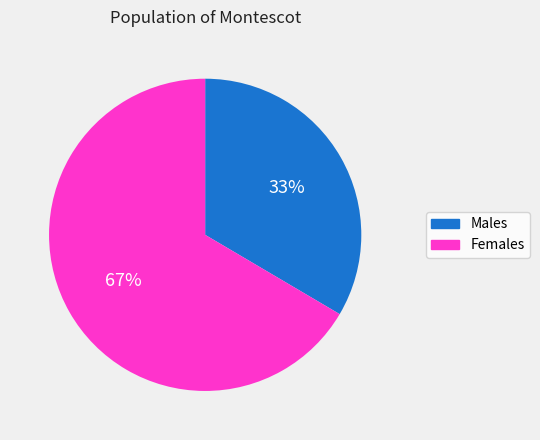

Count the number of slices in the pie.

2